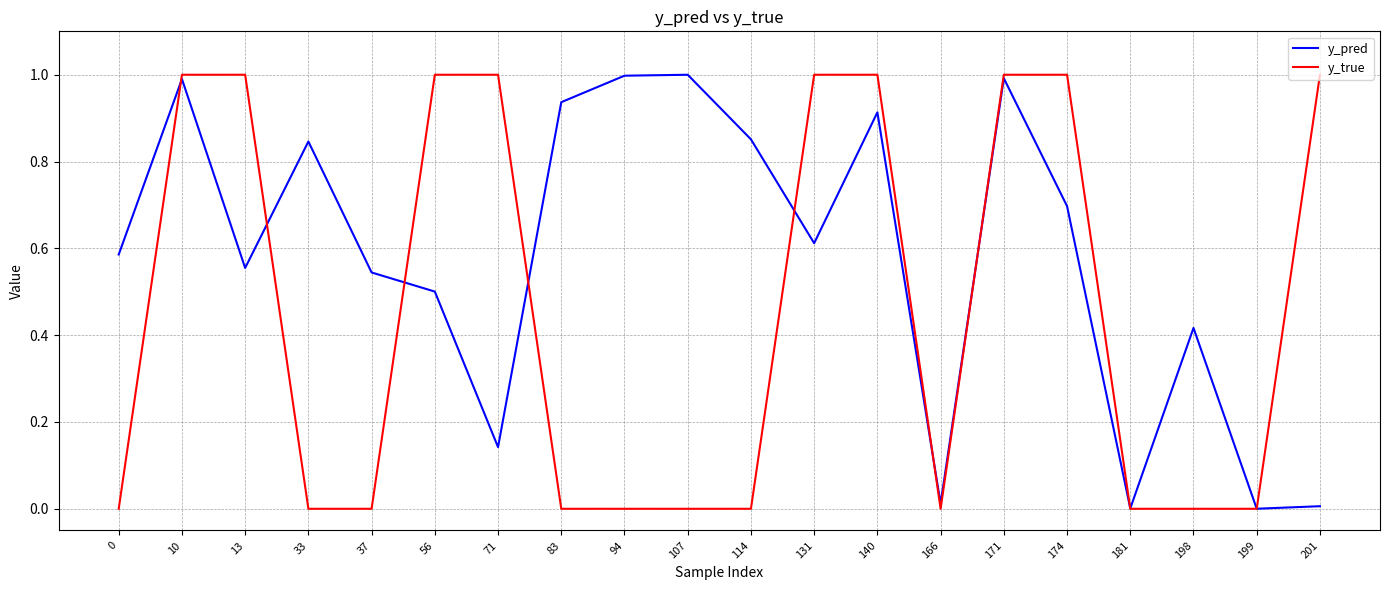

List the series in order of their overall mean, highest first.

y_pred, y_true